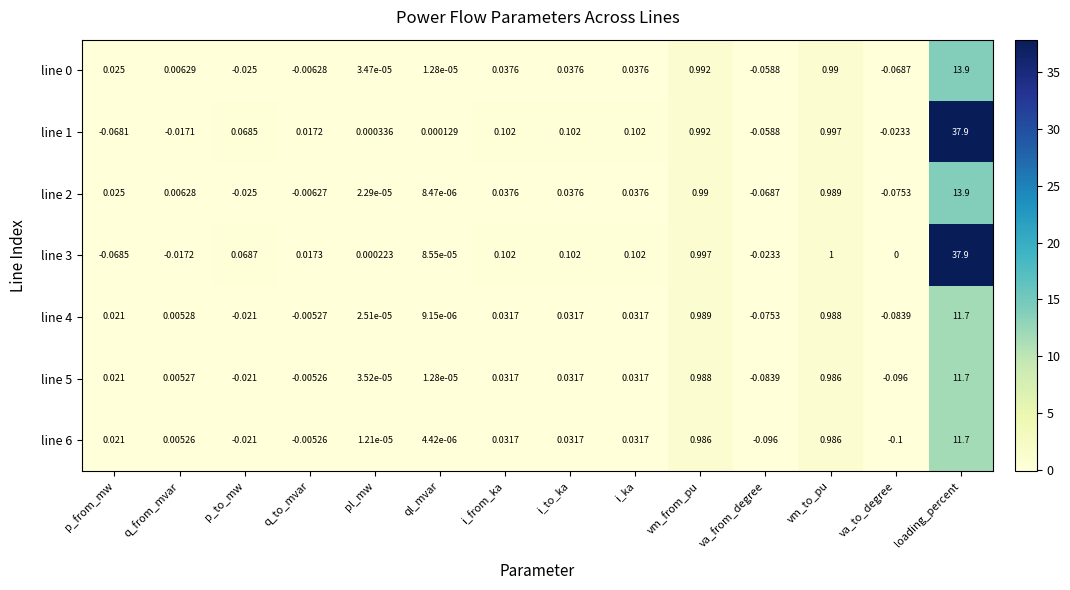

Which label corresponds to the smallest value in the chart?

va_to_degree